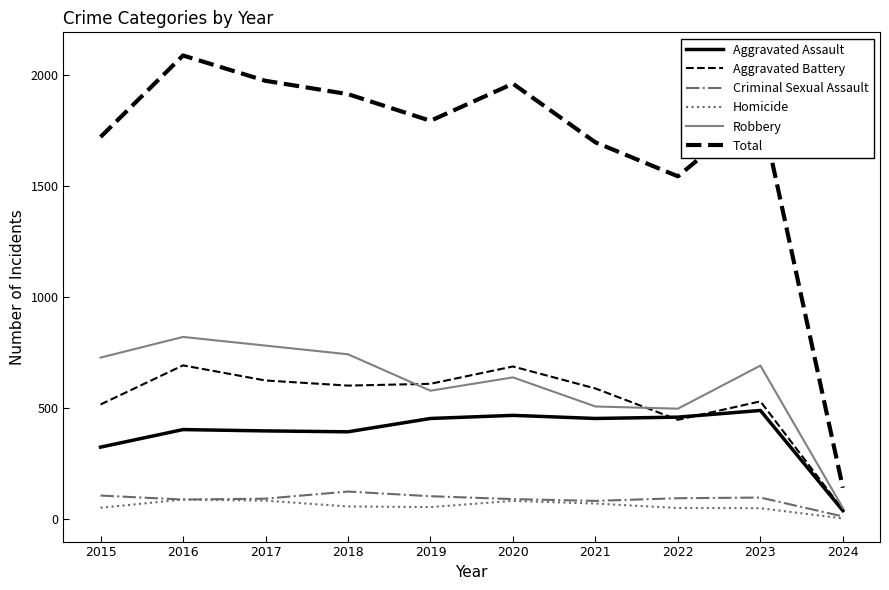

The value of Criminal Sexual Assault at 2020 is 89. True or false?

True